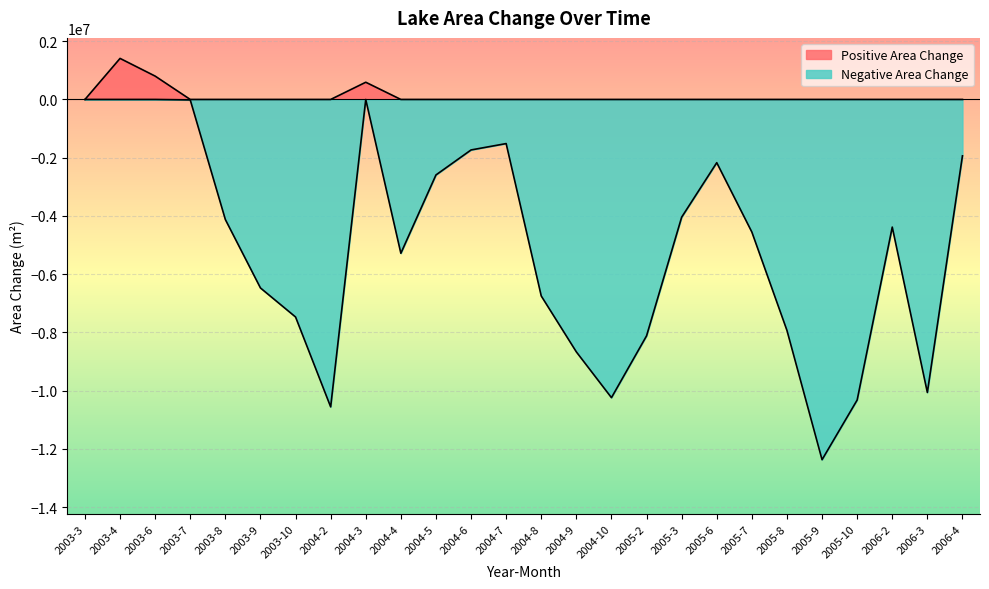

How many categories are shown in the chart?

26